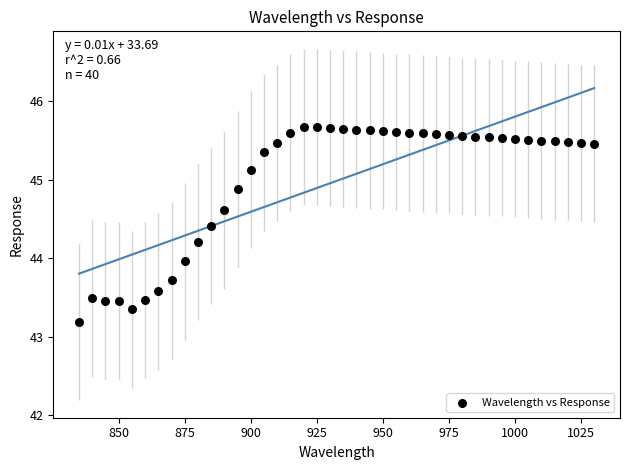

What is the range of X values (max minus min)?

195.0